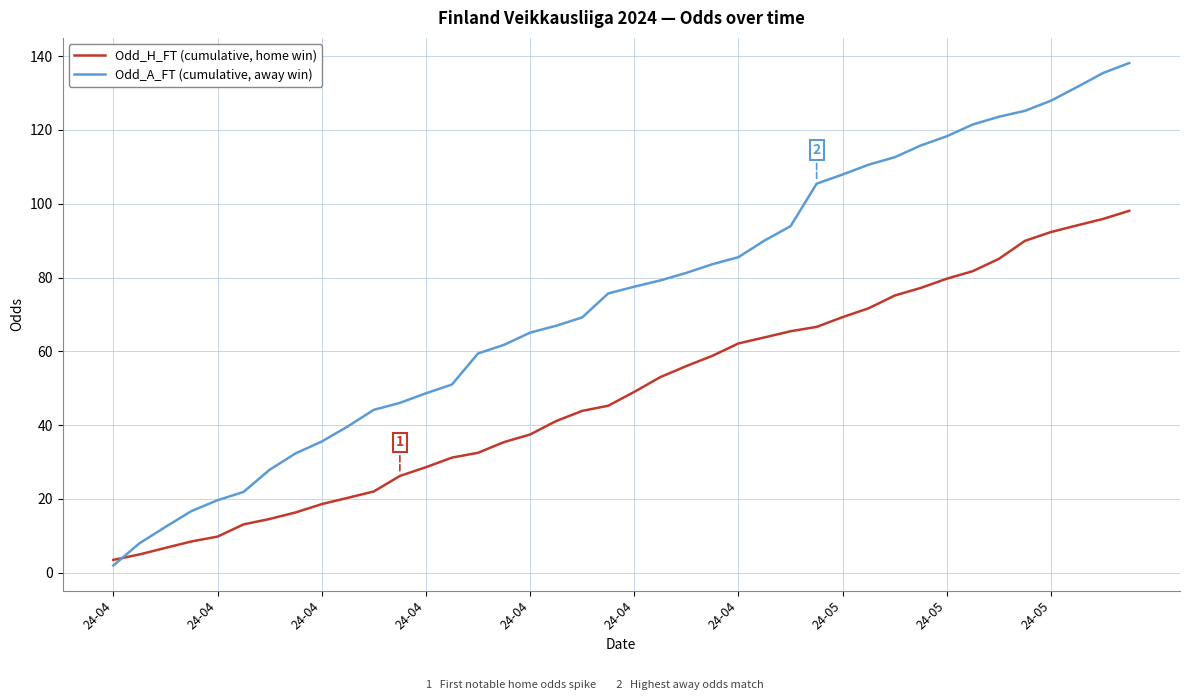

What is the greatest value displayed?

138.1